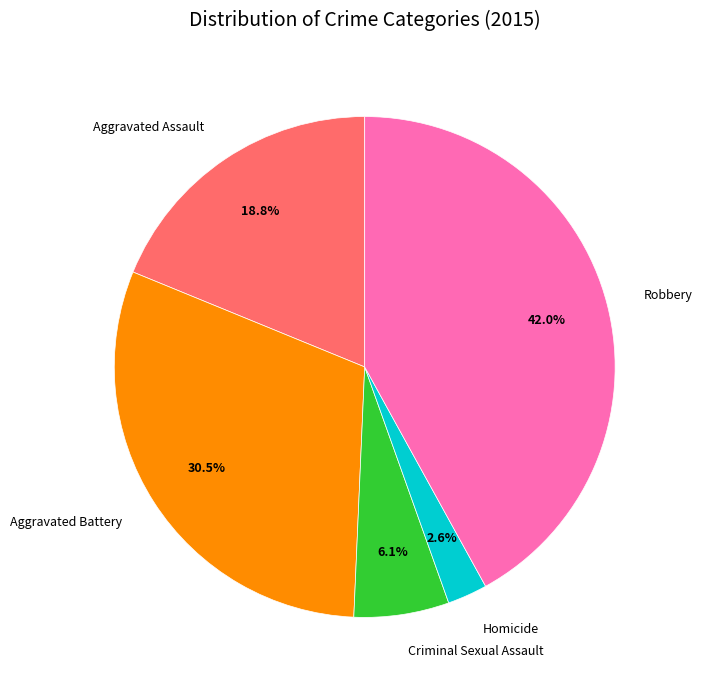

True or false: Homicide accounts for 3% of the total.

True